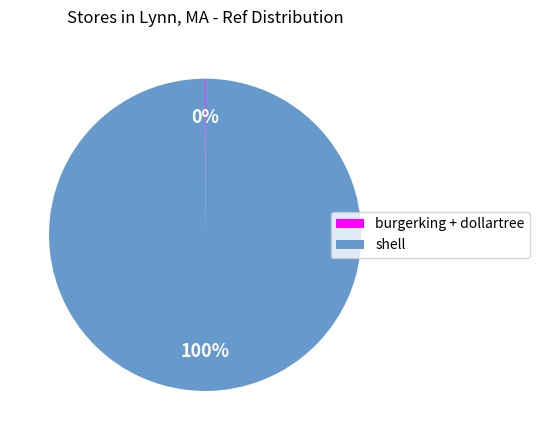

Which slice is the largest?

shell